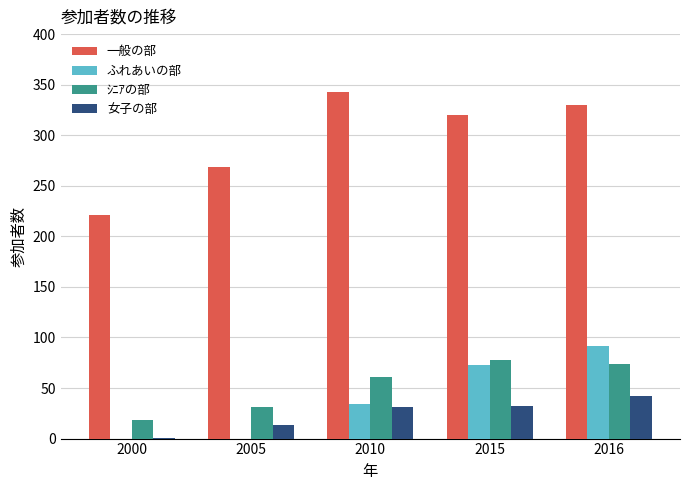

How many distinct data groups are displayed?

4